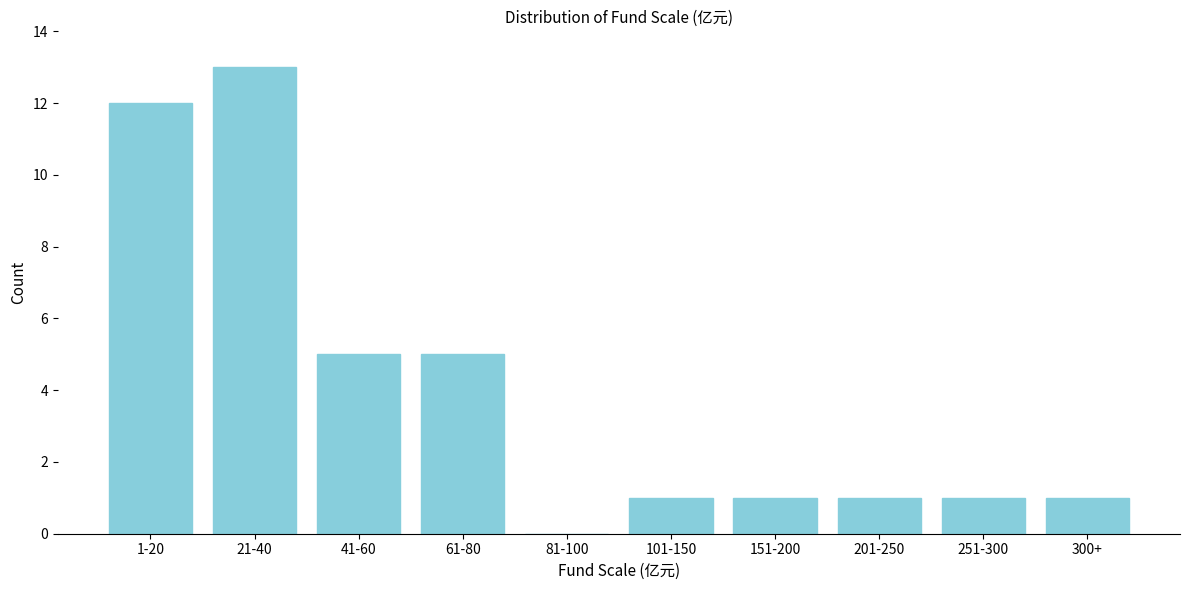

Reading left to right, extract all data points from this chart.

1-20=12	21-40=13	41-60=5	61-80=5	81-100=0	101-150=1	151-200=1	201-250=1	251-300=1	300+=1